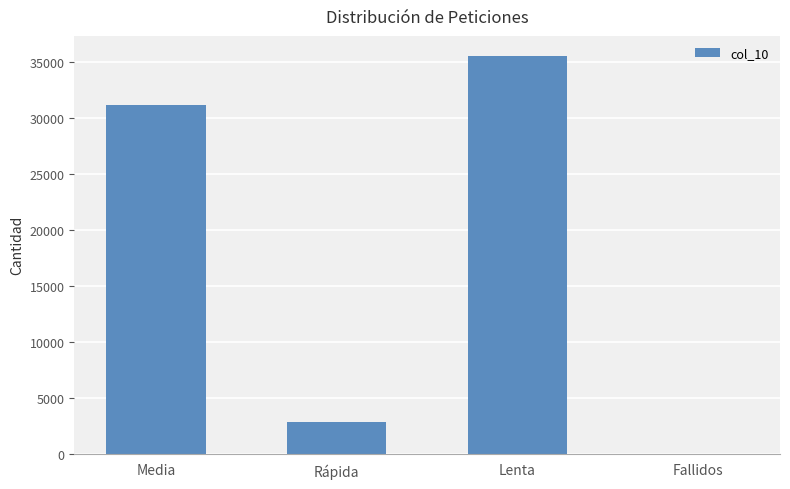

Which label corresponds to the largest value in the chart?

Lenta